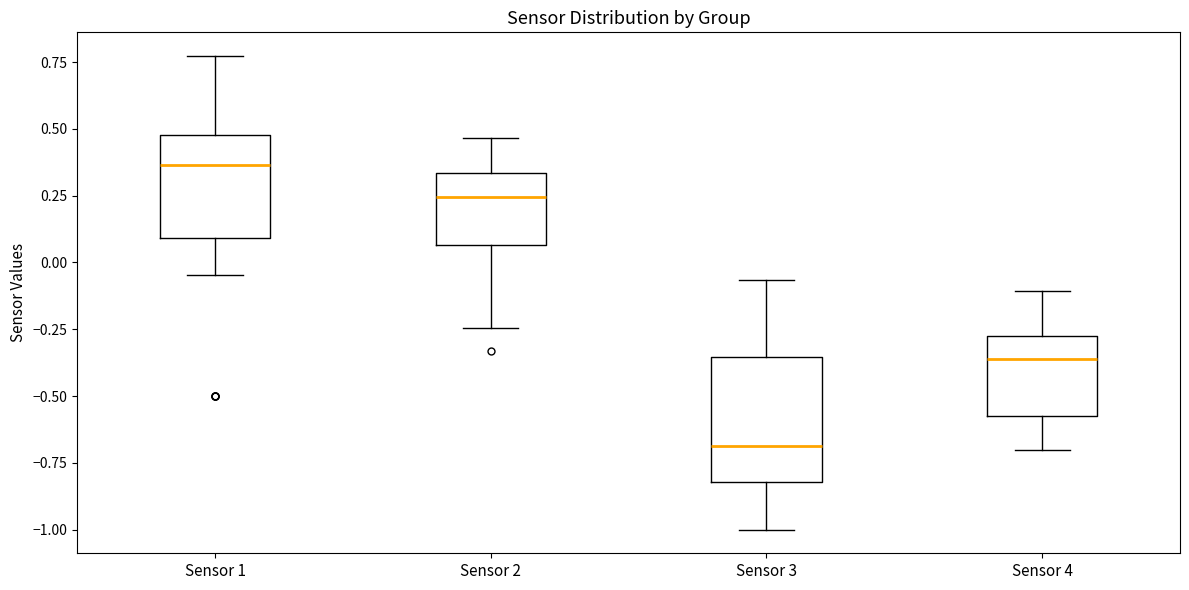

Reading left to right, transcribe this box plot: for each box, give where its median line is, the range the box spans, and where its two whiskers end, as read against the y-axis. The values are not printed on the chart, so give them approximately, as read against the axis.

Sensor 1: median 0.35, box 0.10 to 0.50, whiskers -0.05 to 0.75
Sensor 2: median 0.25, box 0.05 to 0.35, whiskers -0.25 to 0.45
Sensor 3: median -0.70, box -0.80 to -0.35, whiskers -1.00 to -0.05
Sensor 4: median -0.35, box -0.55 to -0.30, whiskers -0.70 to -0.10